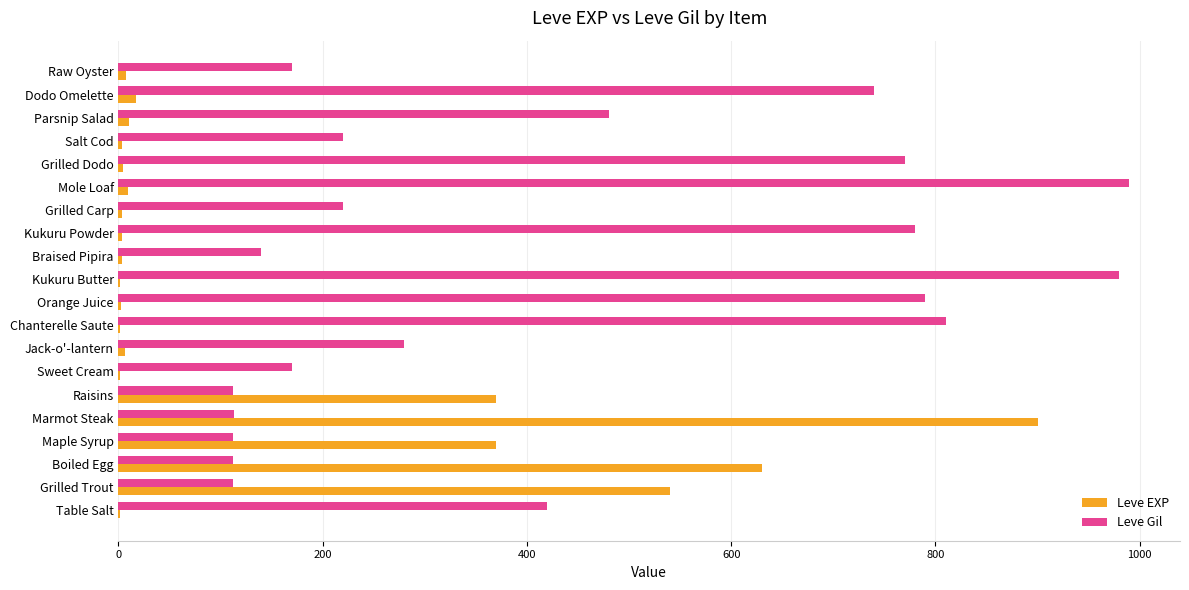

What is the sum of all Leve EXP values?

2881